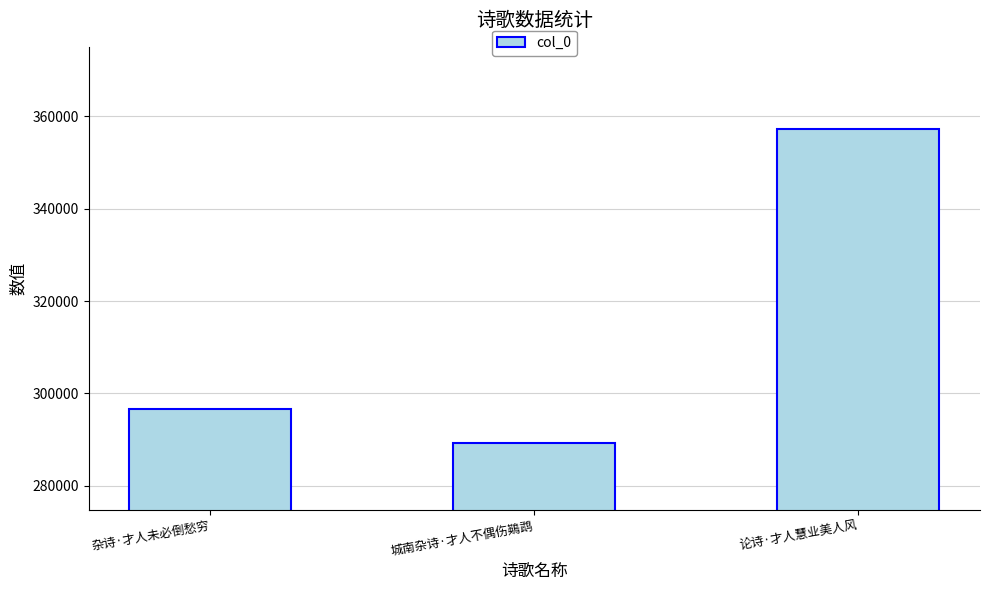

How many bars are there in total?

3